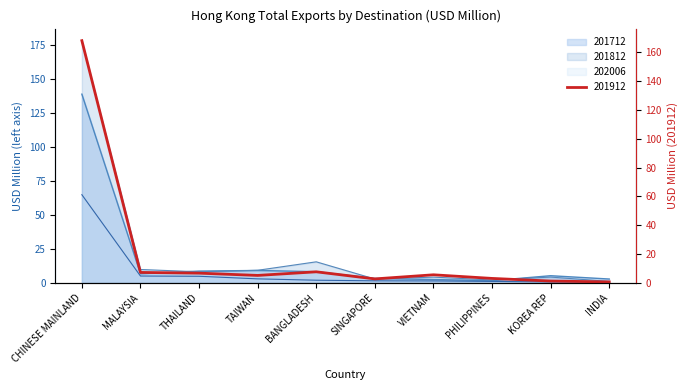

Rank the series at VIETNAM from highest to lowest value.

201912, 201812, 201712, 202006